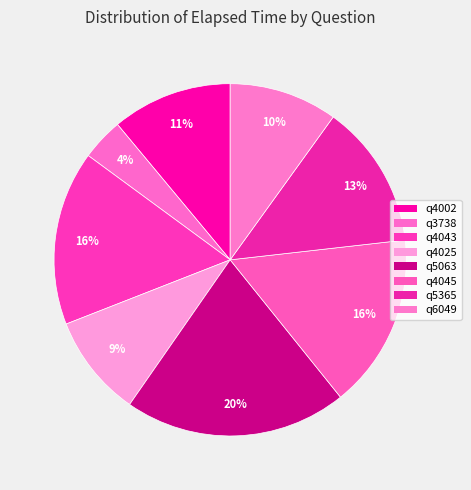

To the nearest percent, what portion does q4045 represent?

16%